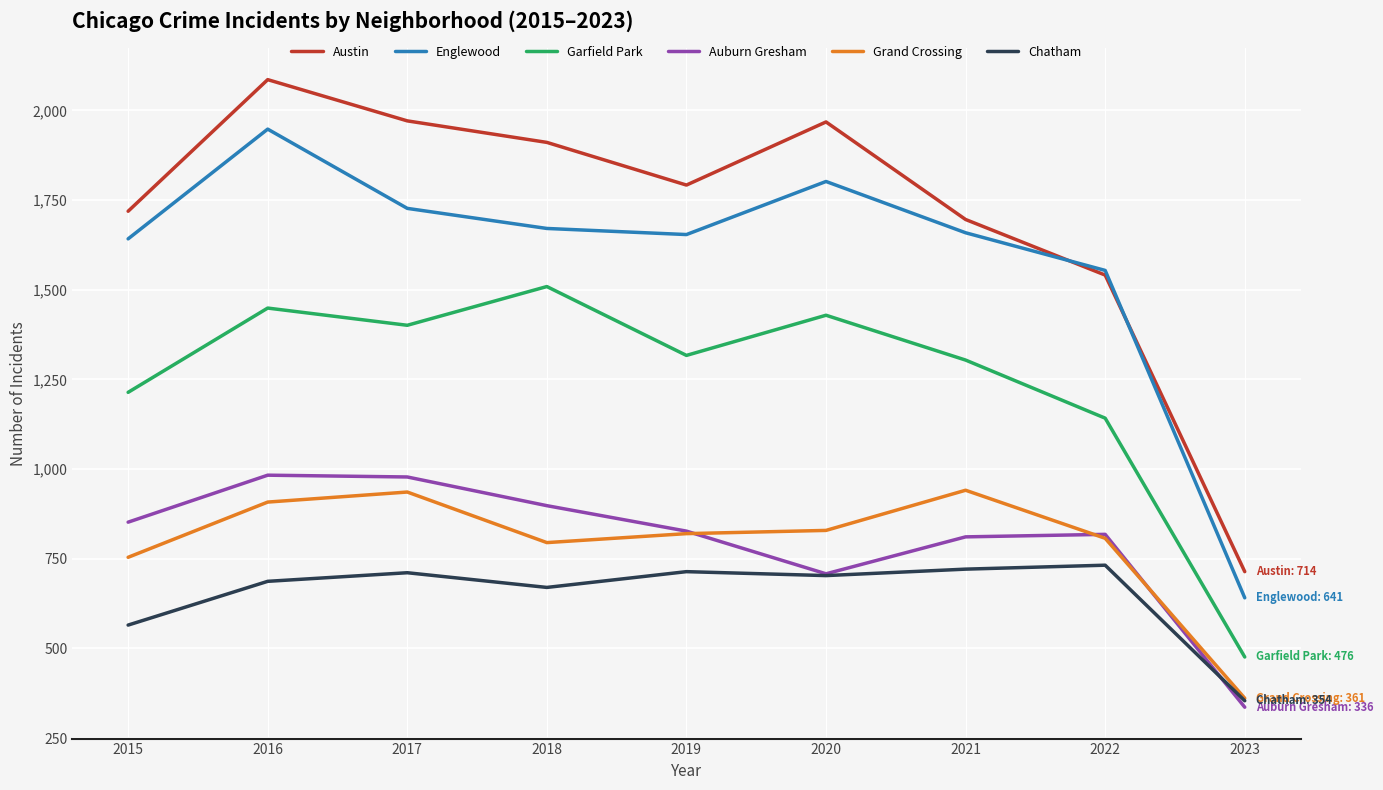

Where is Englewood nearest to the value 1294?

2022